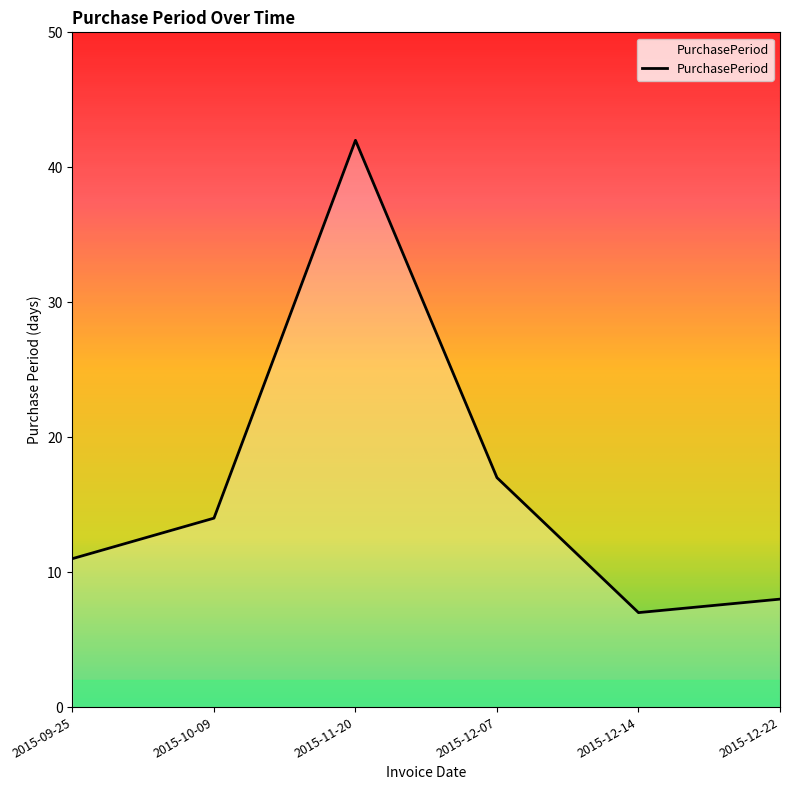

How many interior local peaks (higher than both neighbors) does the data have?

1